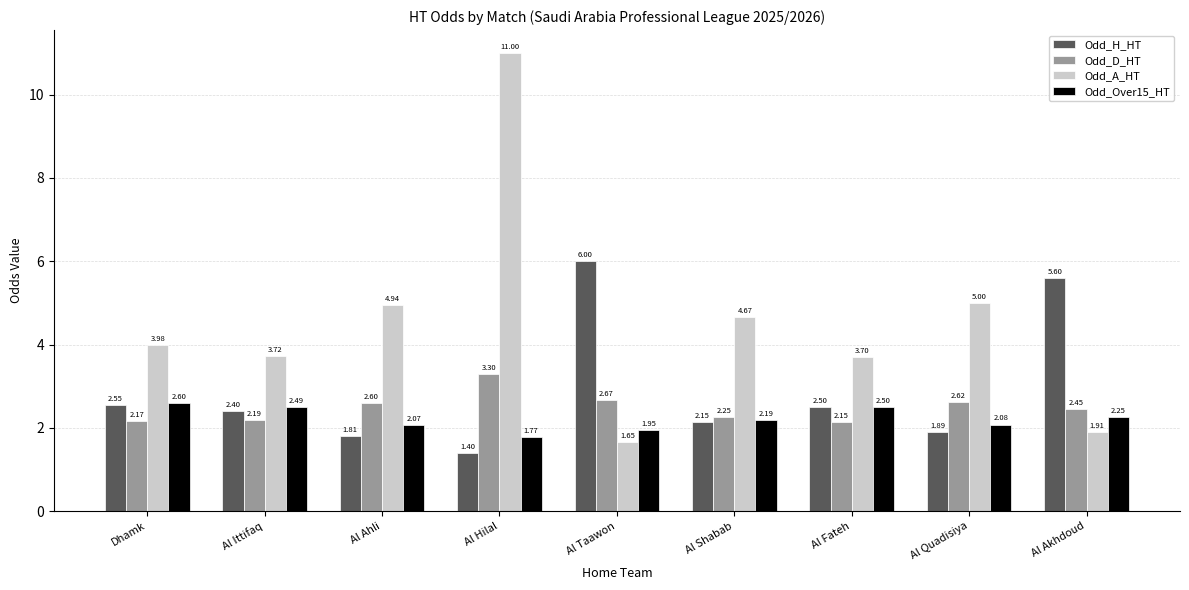

What is the difference between the maximum and second lowest values in the Odd_A_HT series?

9.1